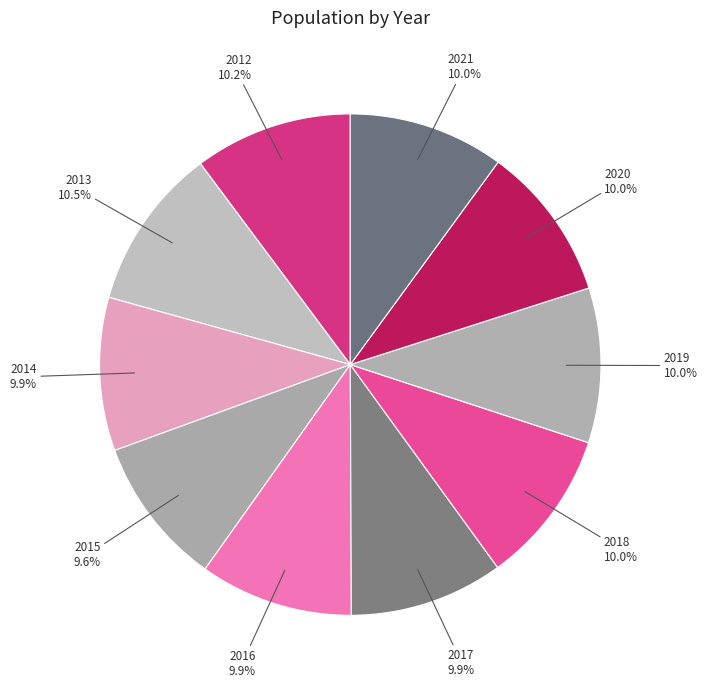

To the nearest percent, what is the difference between the largest and smallest slice percentages?

1%